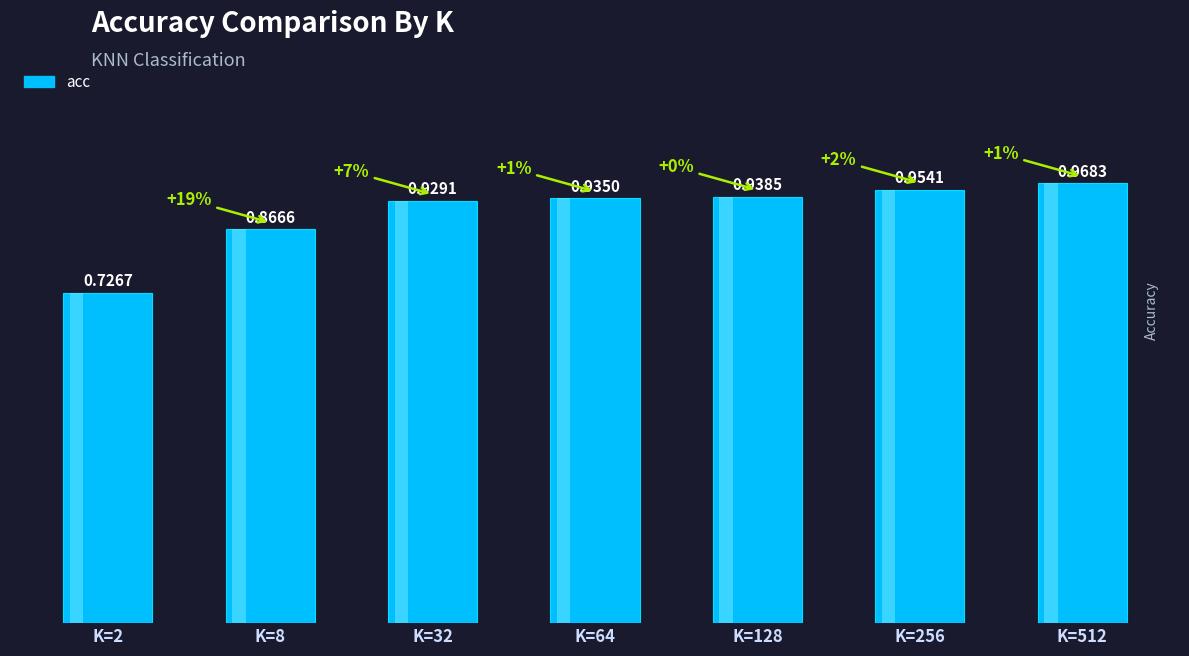

Where is the data nearest to the value 0?

2